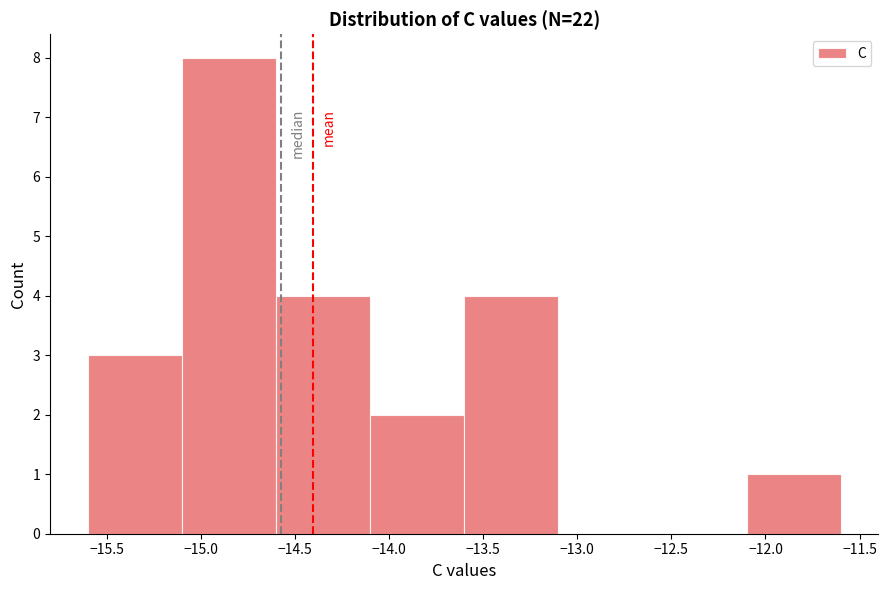

Reading left to right, transcribe this chart: for each bar, give the range it covers on the x-axis and its height. The values are not printed on the chart, so give them approximately, as read against the axis.

-15.6 to -15.1: 3
-15.1 to -14.6: 8
-14.6 to -14.1: 4
-14.1 to -13.6: 2
-13.6 to -13.1: 4
-13.1 to -12.6: 0
-12.6 to -12.1: 0
-12.1 to -11.6: 1